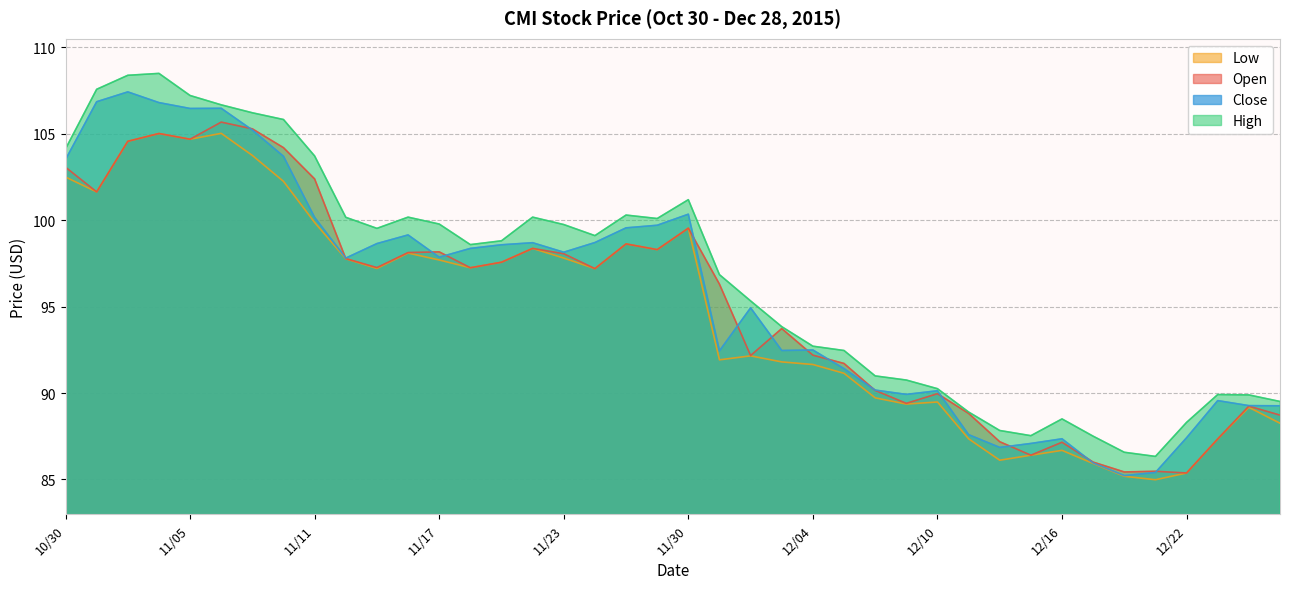

True or false: Close has a value of 97.8 at 11/12.

True